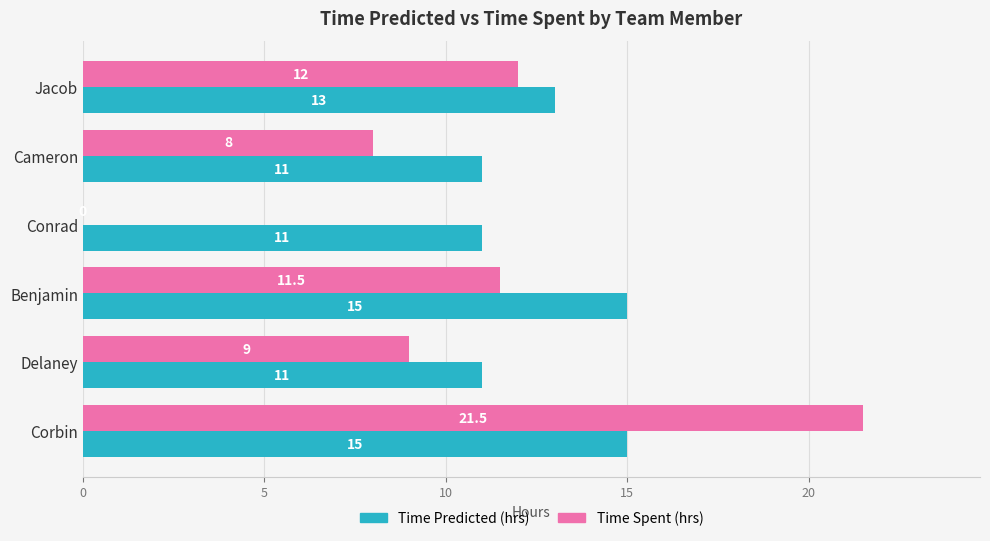

At which label is Time Predicted (hrs) closest to 13?

Jacob